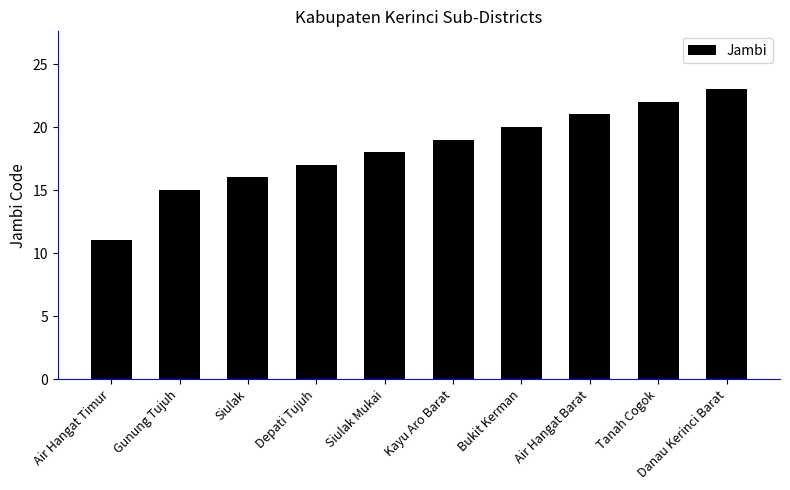

How many distinct data groups are displayed?

1